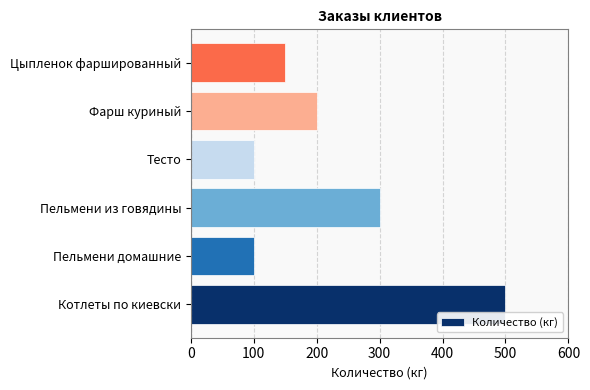

The chart shows a value of 500 at Котлеты по киевски. True or false?

True